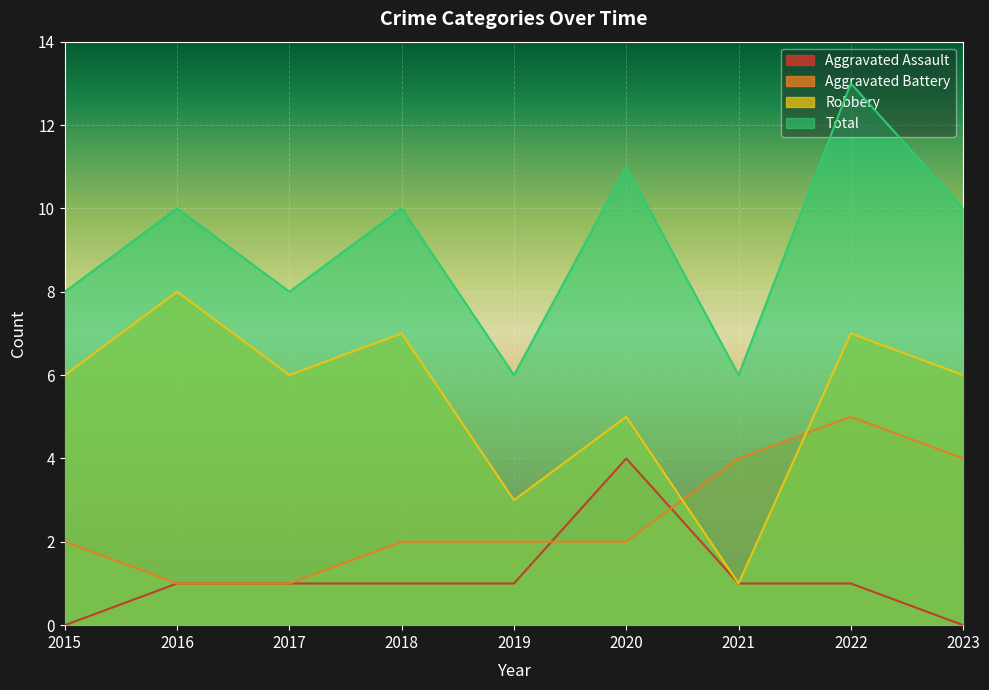

What is the difference between the maximum and minimum values in the Aggravated Assault series?

4